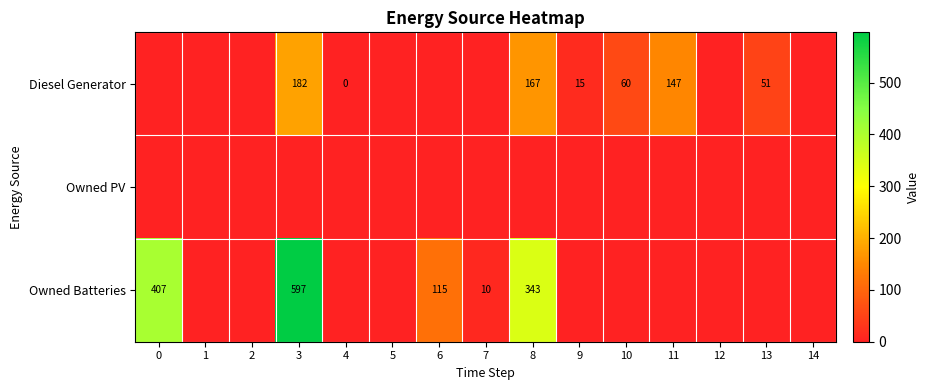

At which category is the sum across all series the highest?

3